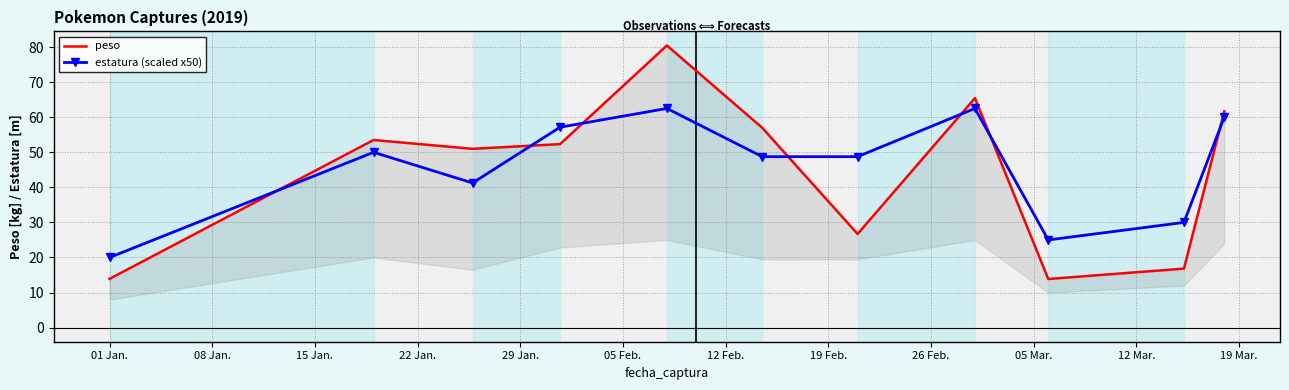

The value of estatura (scaled x50) at 05 Feb. is 67.5. True or false?

False